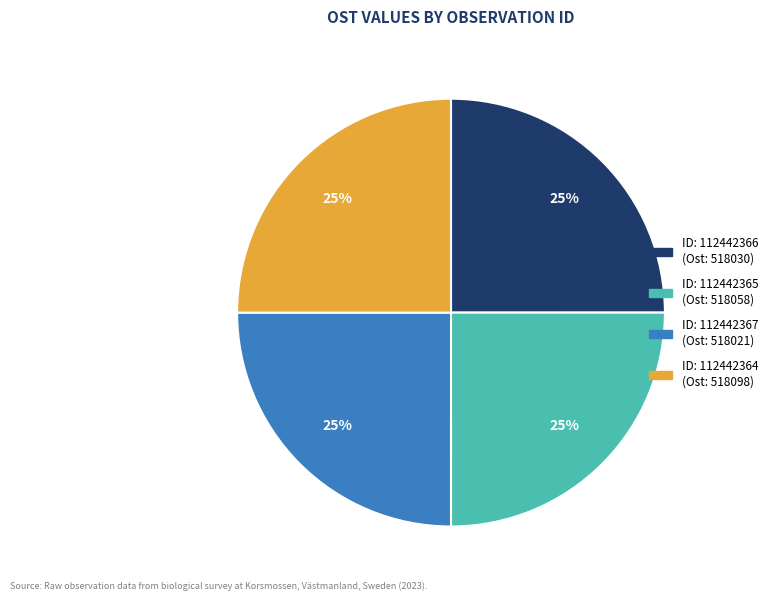

Is there a majority slice in this chart?

No